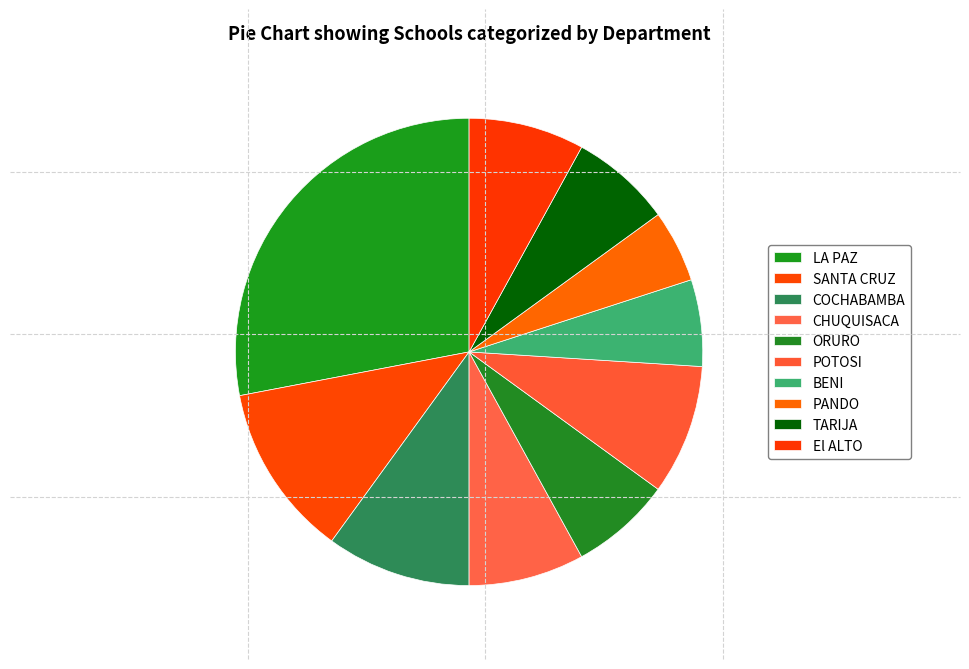

Does any single category account for the majority?

No